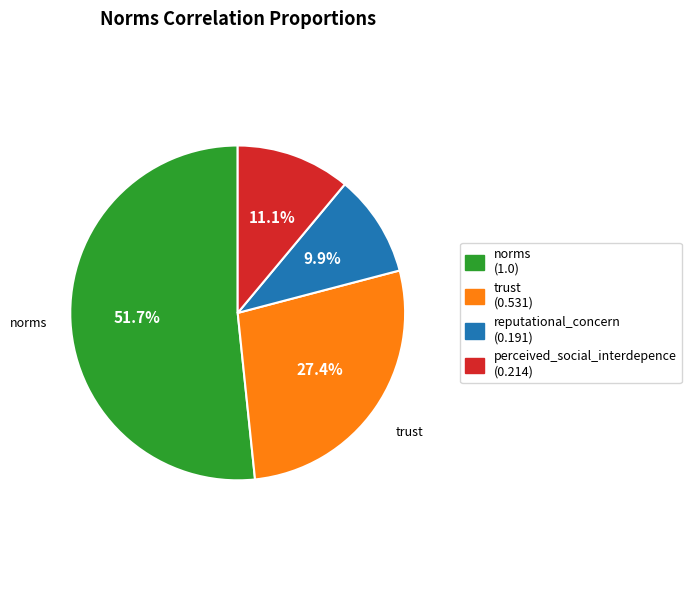

Does any single category account for the majority?

Yes